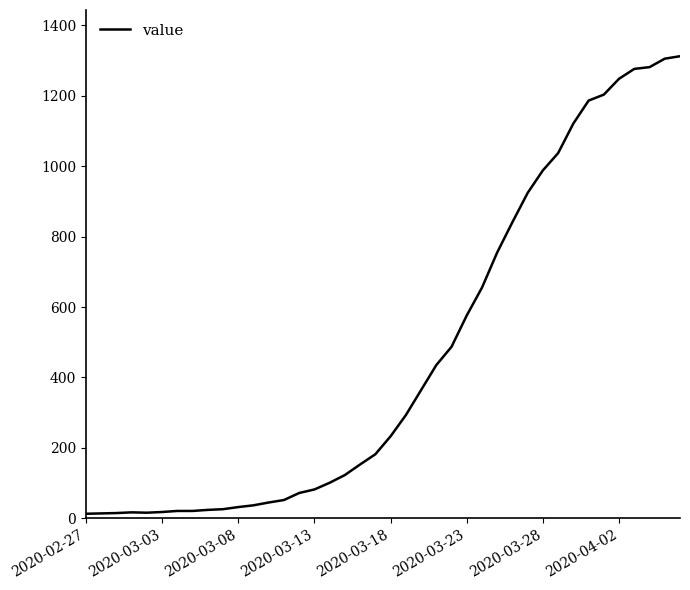

What is the difference between the maximum and minimum values?

1299